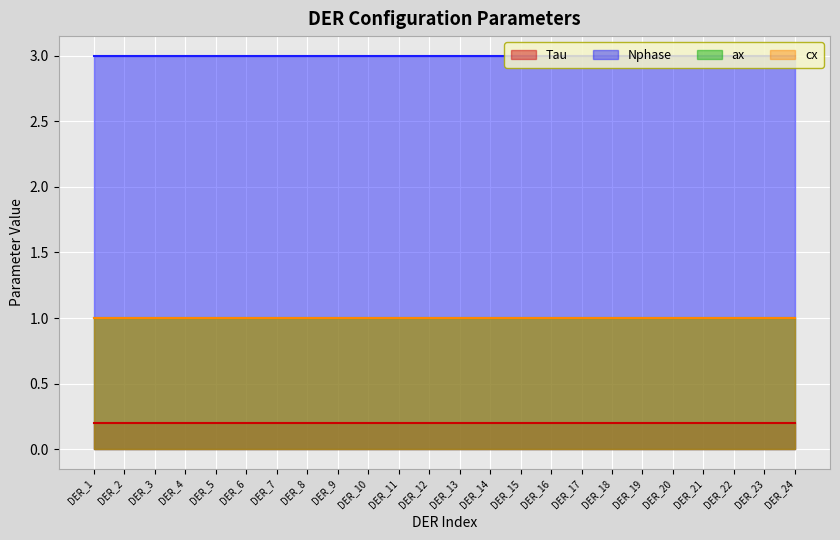

Reading left to right, what are all the values shown in this chart?

Tau: DER_1=0.2	DER_2=0.2	DER_3=0.2	DER_4=0.2	DER_5=0.2	DER_6=0.2	DER_7=0.2	DER_8=0.2	DER_9=0.2	DER_10=0.2	DER_11=0.2	DER_12=0.2	DER_13=0.2	DER_14=0.2	DER_15=0.2	DER_16=0.2	DER_17=0.2	DER_18=0.2	DER_19=0.2	DER_20=0.2	DER_21=0.2	DER_22=0.2	DER_23=0.2	DER_24=0.2
Nphase: DER_1=3.0	DER_2=3.0	DER_3=3.0	DER_4=3.0	DER_5=3.0	DER_6=3.0	DER_7=3.0	DER_8=3.0	DER_9=3.0	DER_10=3.0	DER_11=3.0	DER_12=3.0	DER_13=3.0	DER_14=3.0	DER_15=3.0	DER_16=3.0	DER_17=3.0	DER_18=3.0	DER_19=3.0	DER_20=3.0	DER_21=3.0	DER_22=3.0	DER_23=3.0	DER_24=3.0
ax: DER_1=1.0	DER_2=1.0	DER_3=1.0	DER_4=1.0	DER_5=1.0	DER_6=1.0	DER_7=1.0	DER_8=1.0	DER_9=1.0	DER_10=1.0	DER_11=1.0	DER_12=1.0	DER_13=1.0	DER_14=1.0	DER_15=1.0	DER_16=1.0	DER_17=1.0	DER_18=1.0	DER_19=1.0	DER_20=1.0	DER_21=1.0	DER_22=1.0	DER_23=1.0	DER_24=1.0
cx: DER_1=1.0	DER_2=1.0	DER_3=1.0	DER_4=1.0	DER_5=1.0	DER_6=1.0	DER_7=1.0	DER_8=1.0	DER_9=1.0	DER_10=1.0	DER_11=1.0	DER_12=1.0	DER_13=1.0	DER_14=1.0	DER_15=1.0	DER_16=1.0	DER_17=1.0	DER_18=1.0	DER_19=1.0	DER_20=1.0	DER_21=1.0	DER_22=1.0	DER_23=1.0	DER_24=1.0